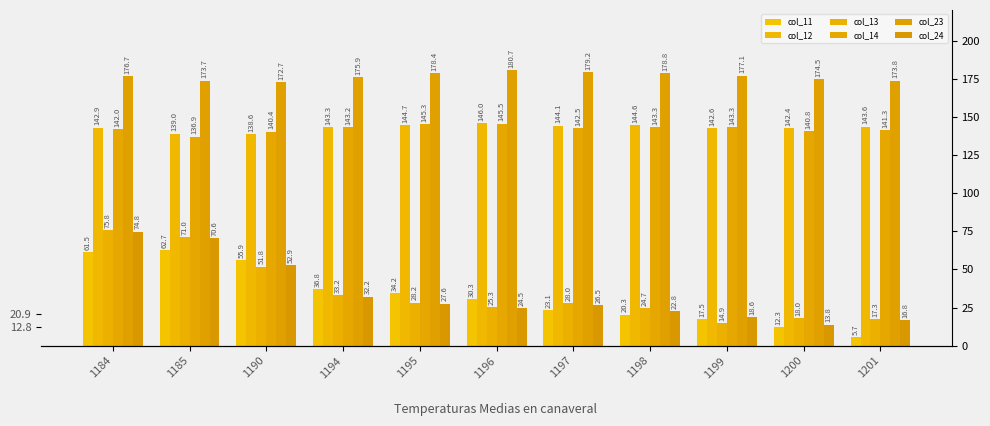

What is the difference between the maximum and minimum values in the col_23 series?

8.0